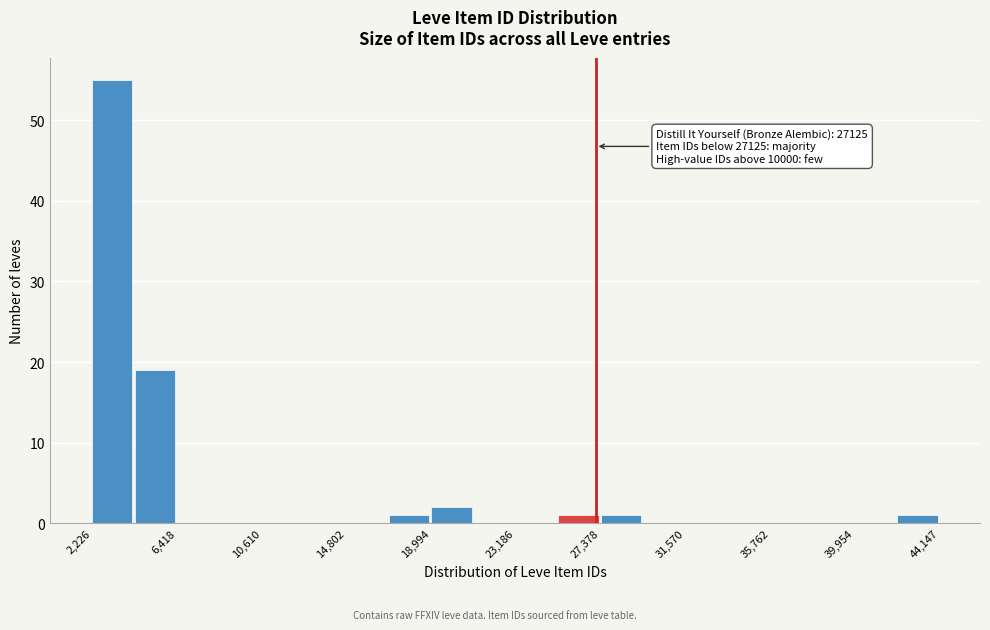

Over which range of the x-axis is the bar tallest?

2000 to 4500